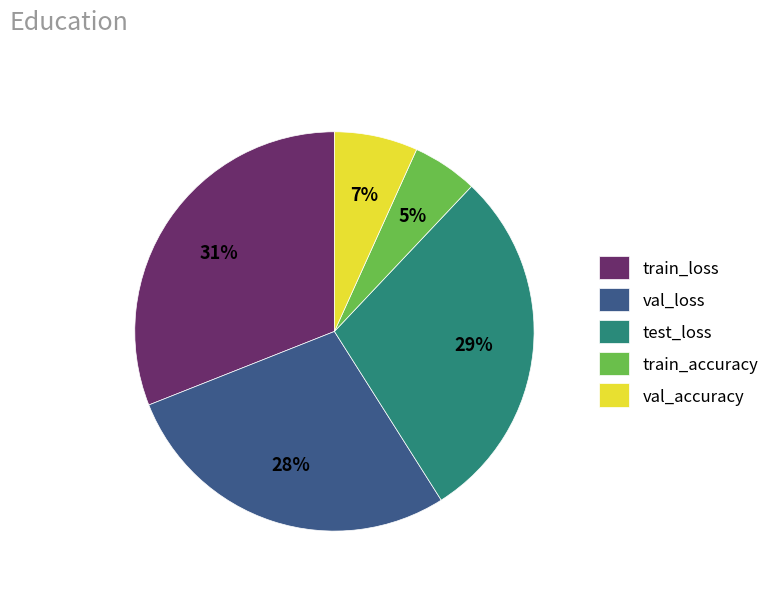

Rank the categories by value from highest to lowest.

train_loss, test_loss, val_loss, val_accuracy, train_accuracy